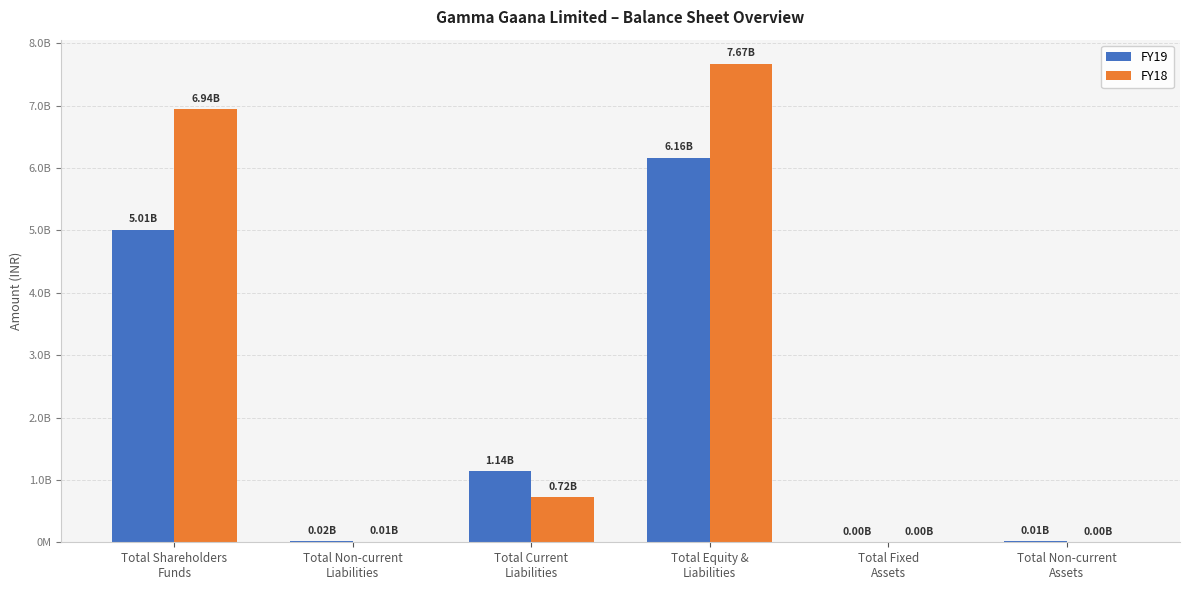

What is the label of the 5th bar from the right?

Total Non-current
Liabilities